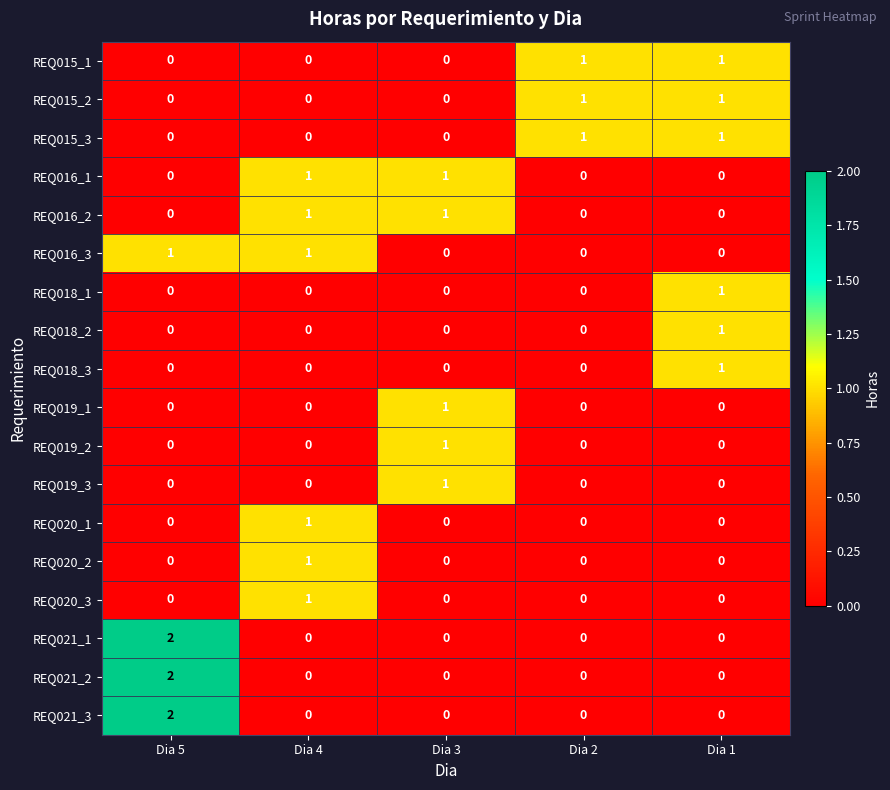

The value of REQ015_3 at Dia 4 is 1. True or false?

False